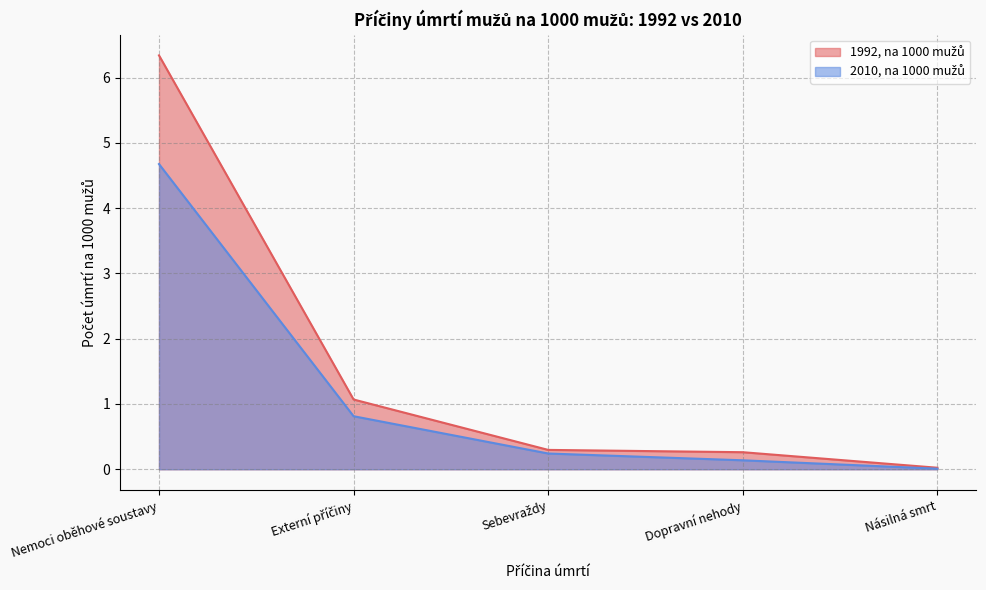

True or false: 1992, muži and 2010, muži intersect in this chart.

False